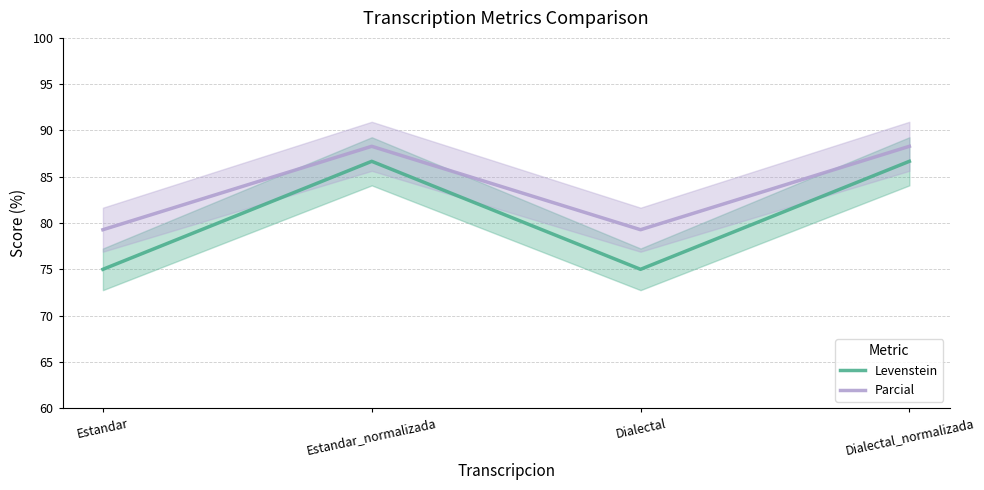

Where does the Levenstein series first go above 86?

Estandar_normalizada